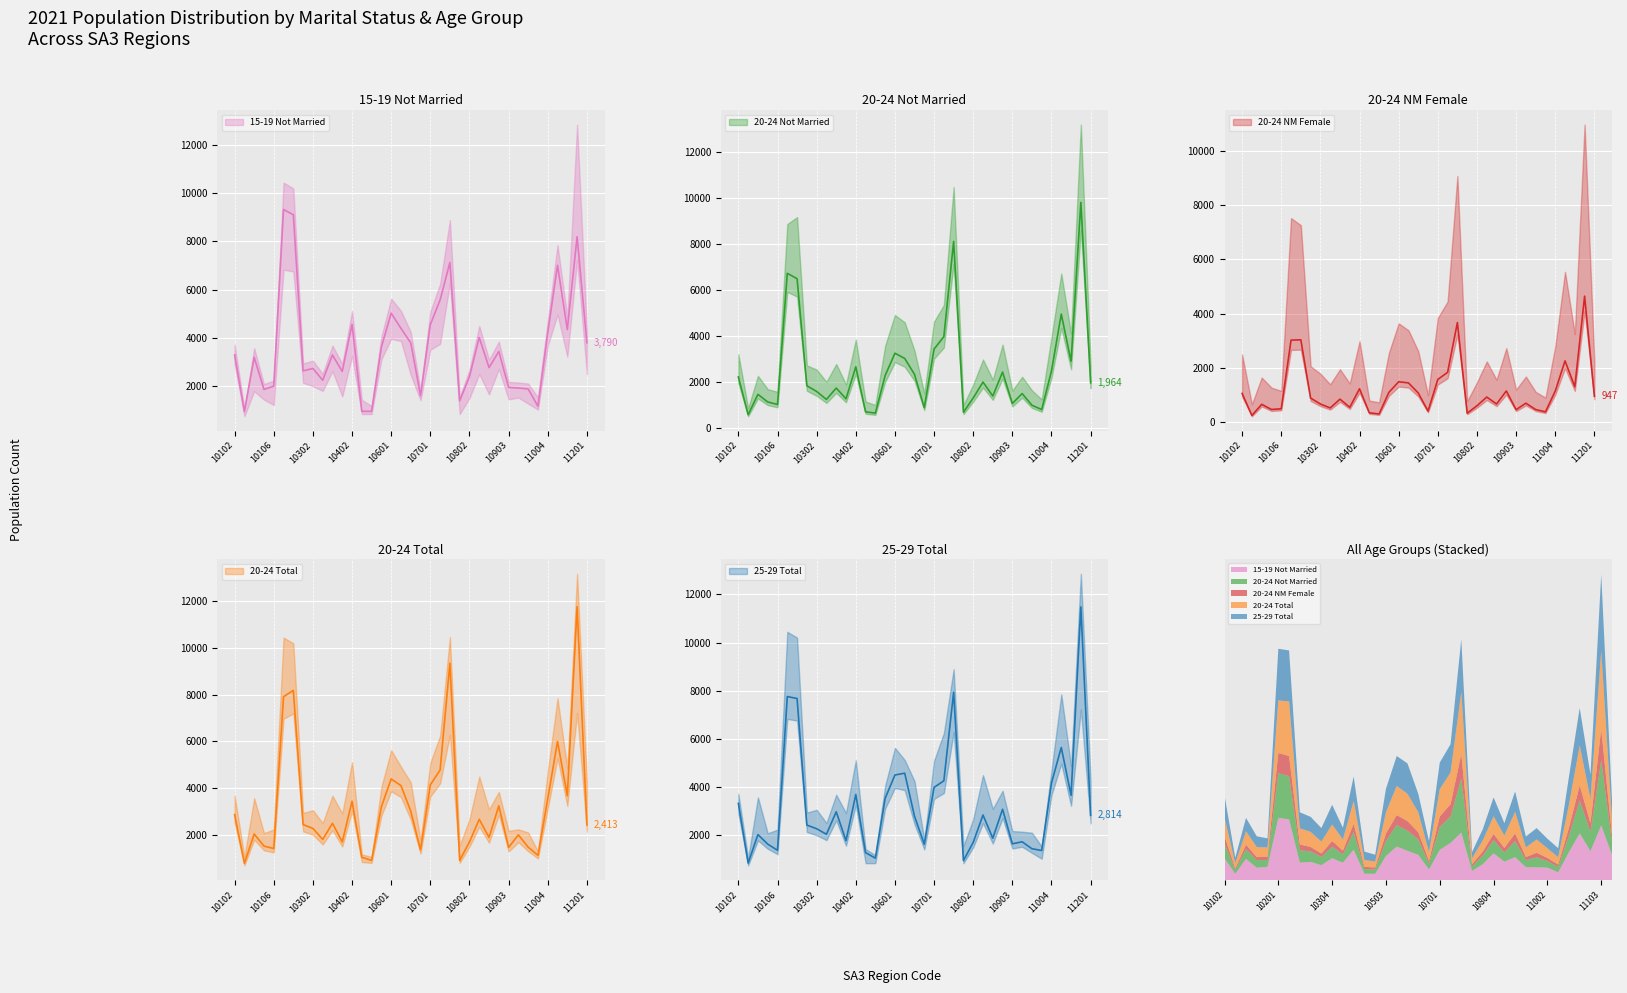

Where is 15-19 Not Married nearest to the value 5129?

10601